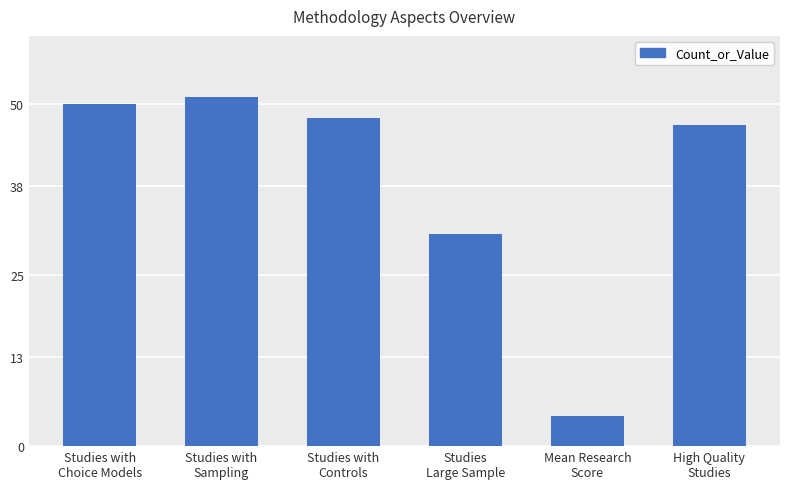

Which category has the highest value across all series?

Studies with
Sampling